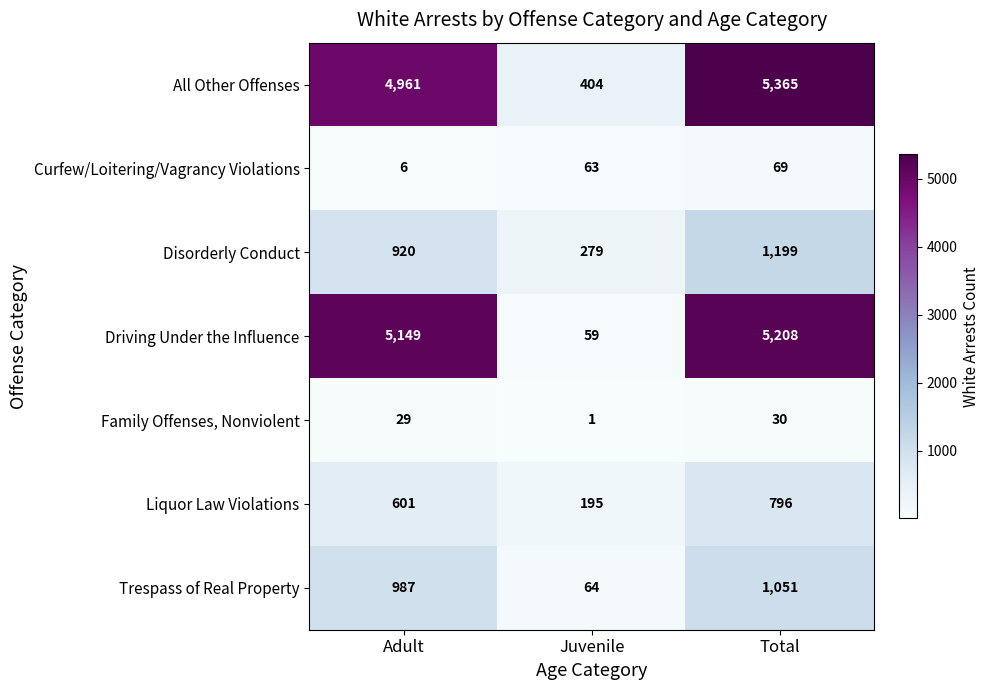

What is the sum of all Driving Under the Influence values?

10416